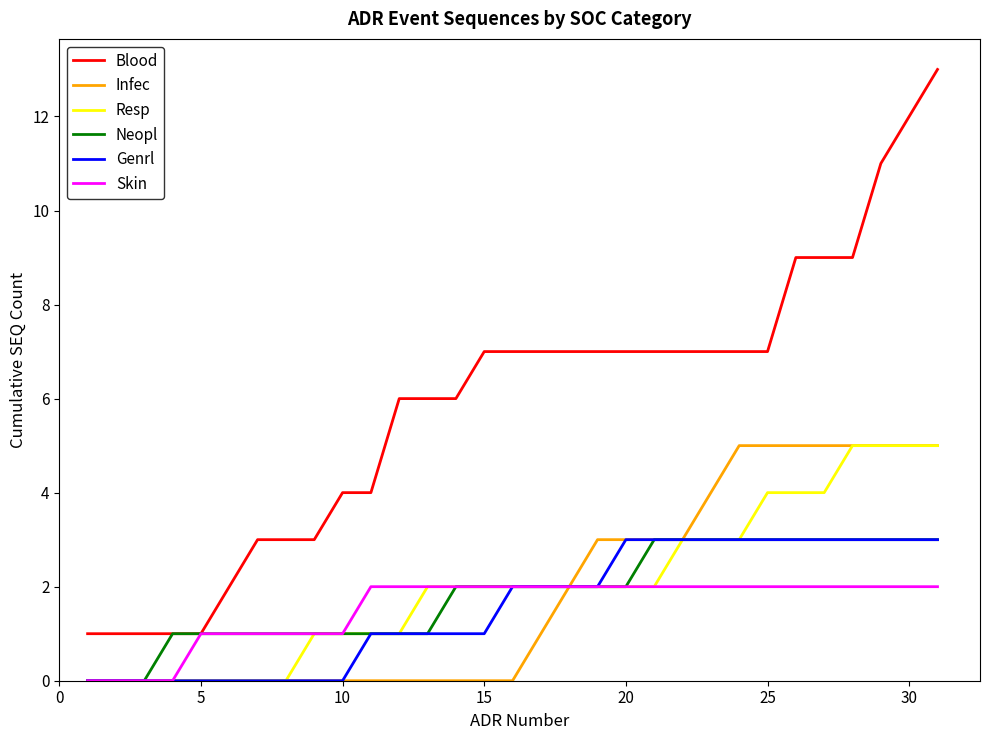

Which series has the largest total across all categories?

Blood